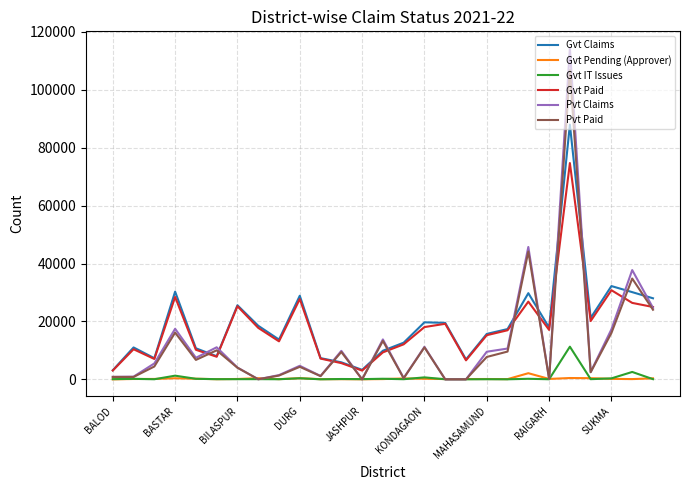

True or false: Gvt Paid and Gvt IT Issues cross at least once.

False